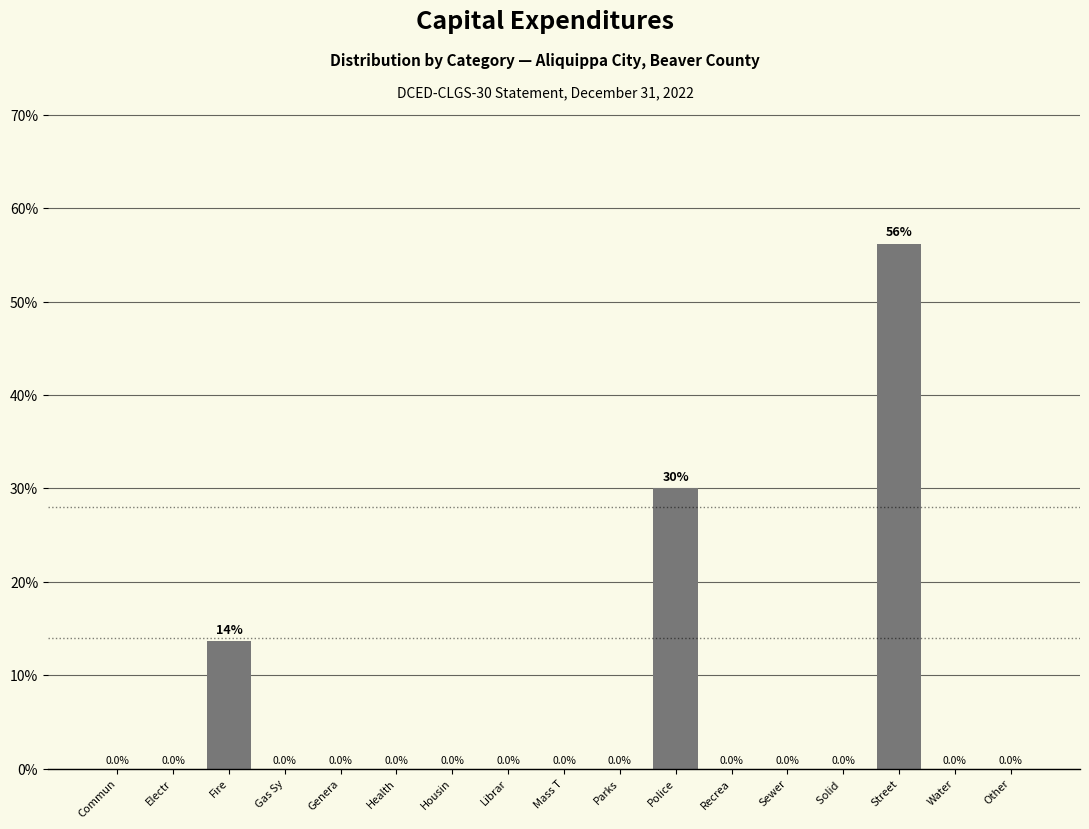

Reading right to left, transcribe all the data shown in this chart.

Other=0.0	Water=0.0	Street=56.2	Solid =0.0	Sewer=0.0	Recrea=0.0	Police=30.1	Parks=0.0	Mass T=0.0	Librar=0.0	Housin=0.0	Health=0.0	Genera=0.0	Gas Sy=0.0	Fire=13.7	Electr=0.0	Commun=0.0